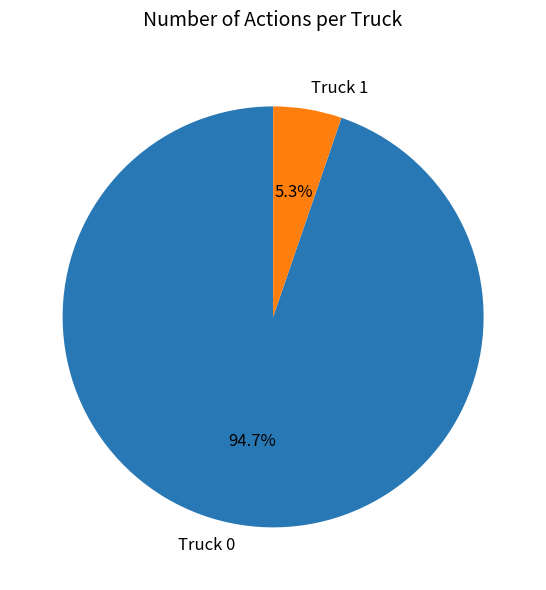

Is it true that Truck 1 is 11% of the pie?

False